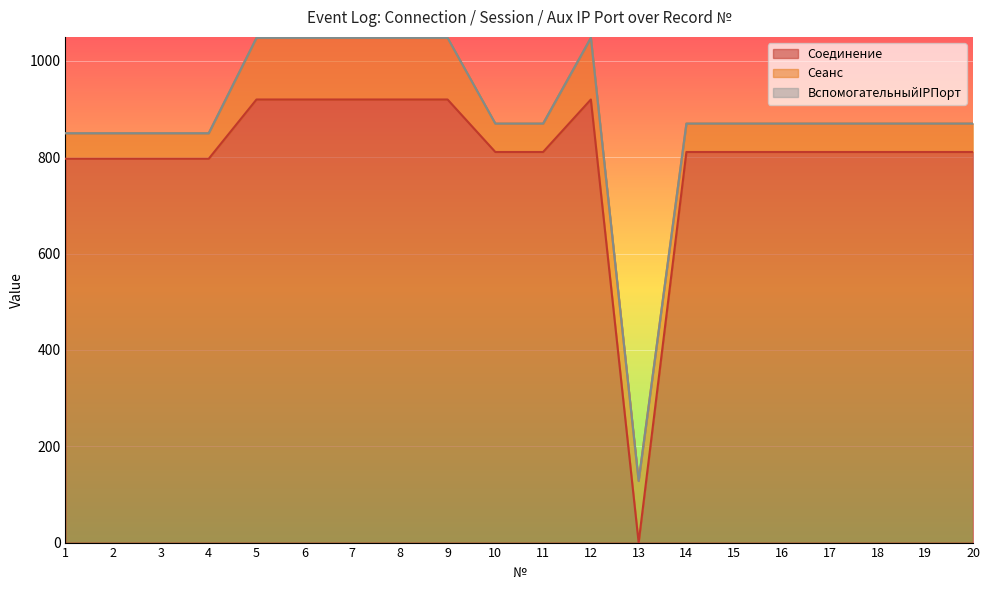

What is the average value of the Соединение series?

800